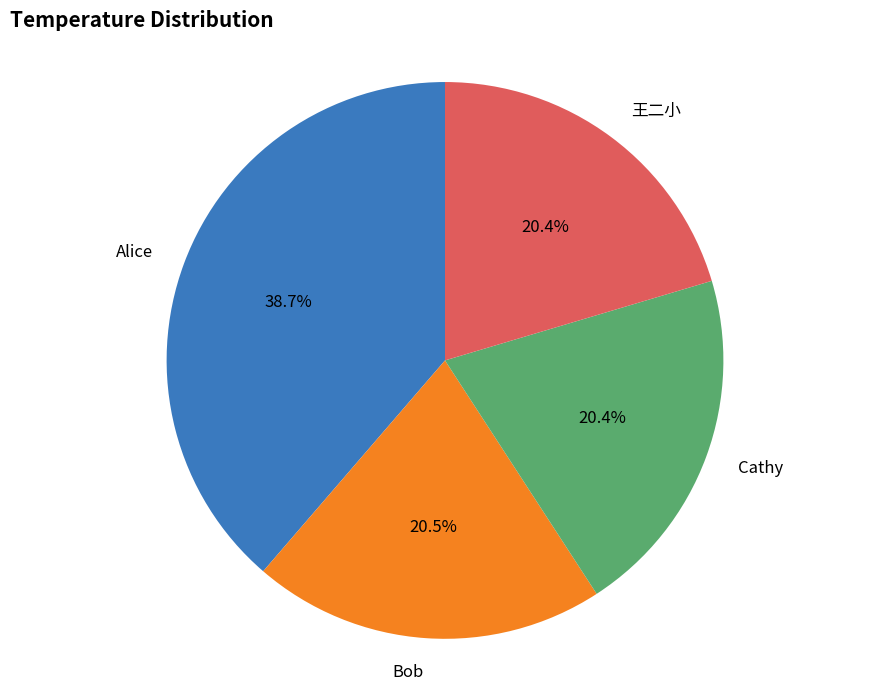

The Alice slice represents 39% of the pie. True or false?

True